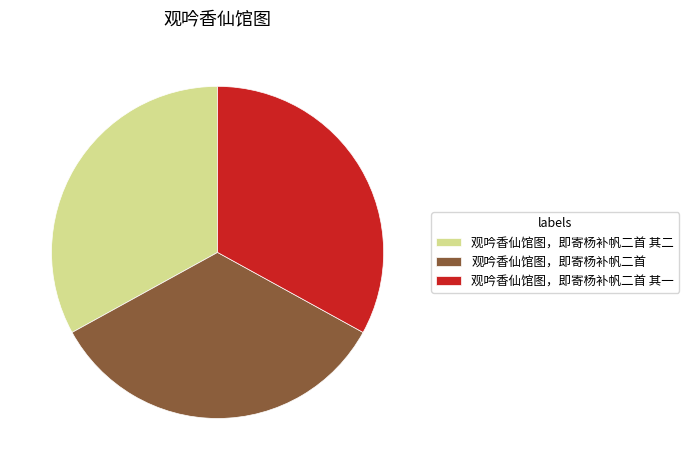

Is there any slice that represents more than half of the pie?

No